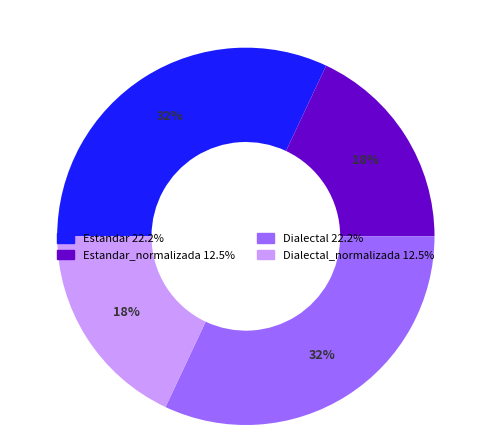

To the nearest percent, what is the average slice percentage?

25%